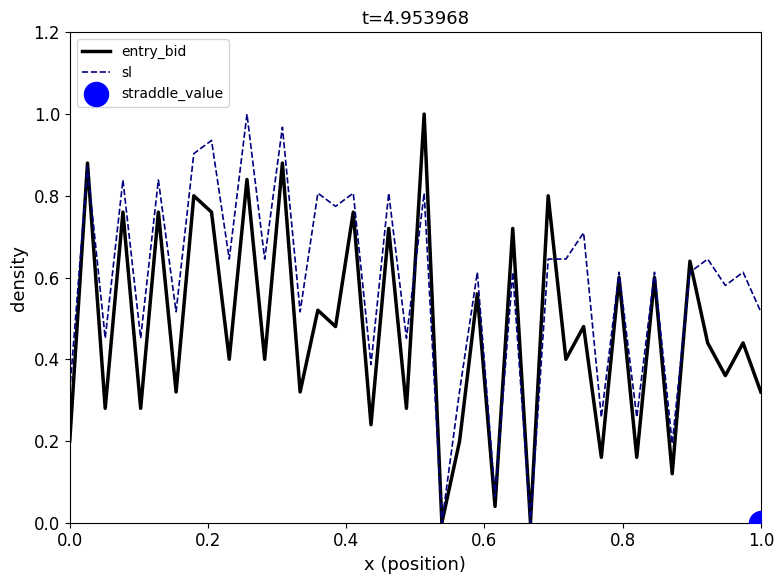

Which series has the largest total across all categories?

sl